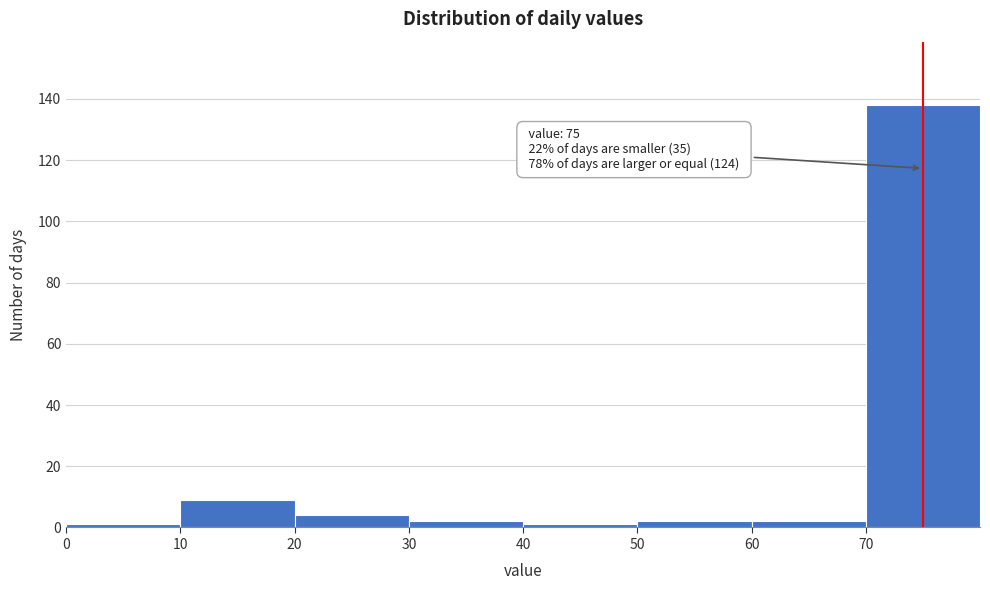

Which range on the x-axis has the tallest bar?

70 to 80